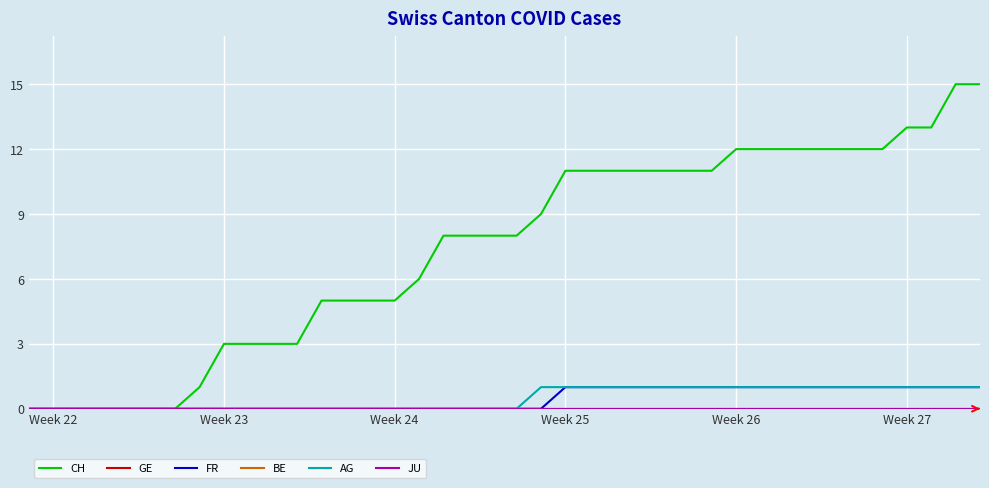

Which series has the widest spread of values?

CH